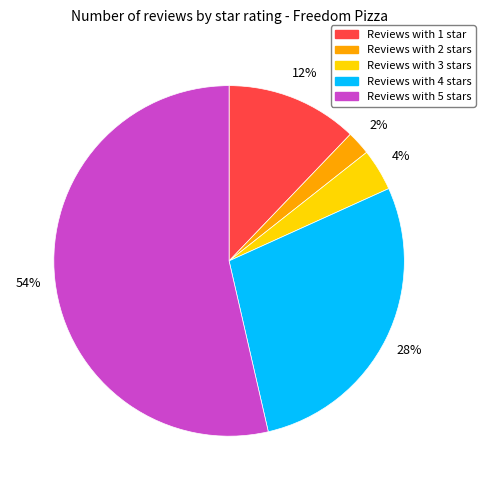

Is there any slice that represents more than half of the pie?

Yes